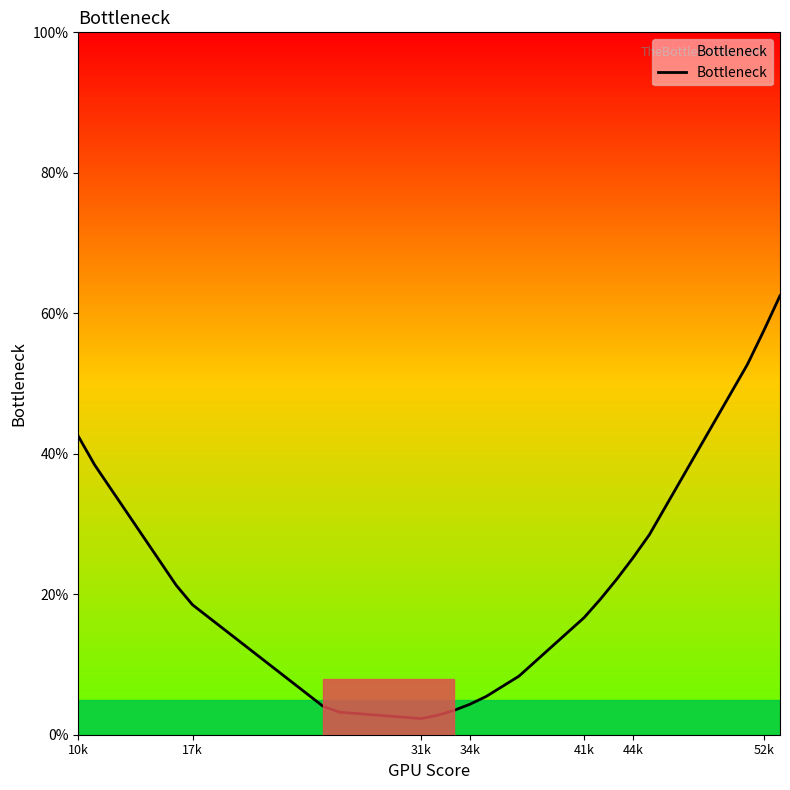

What is the difference between the maximum and minimum values?

60.2